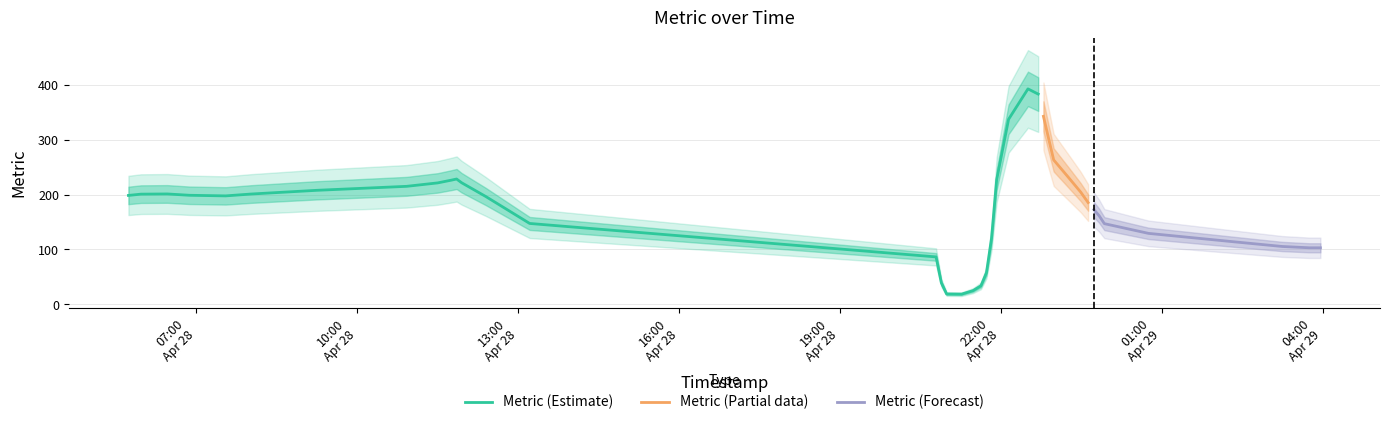

True or false: the data shows 353 at 2025-04-28 11:51:38.

False